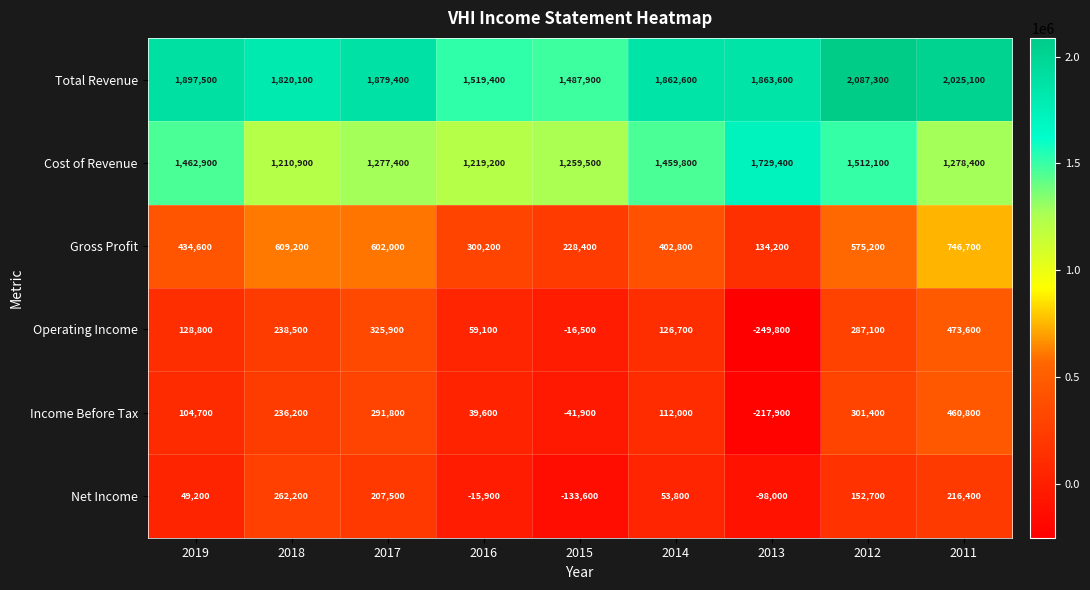

Between 2016 and 2012, which series saw the biggest shift?

Total Revenue